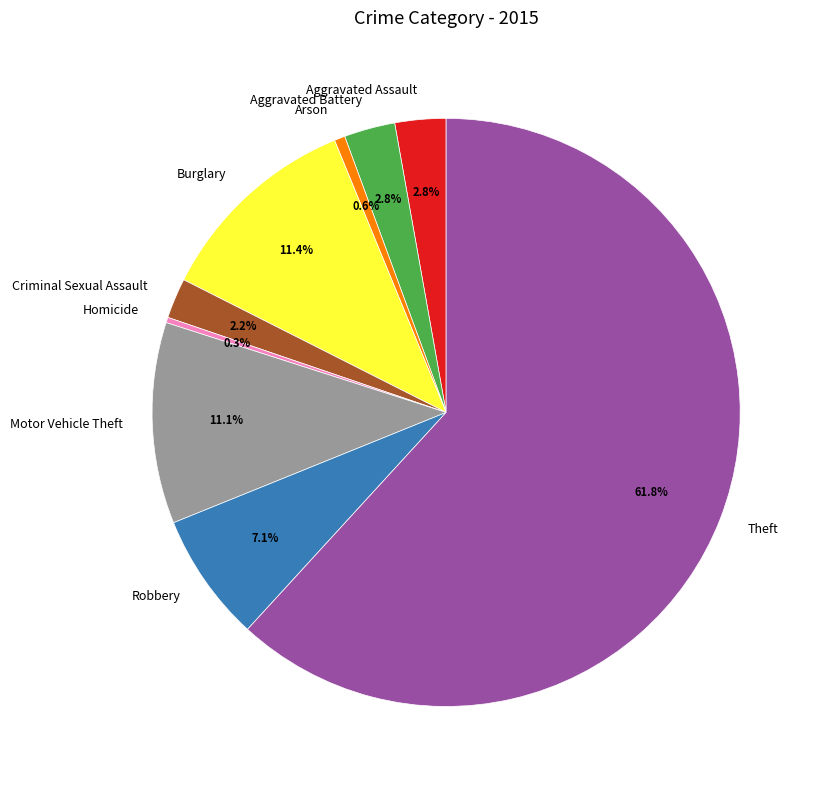

To the nearest percent, what percentage of the pie is Theft?

62%